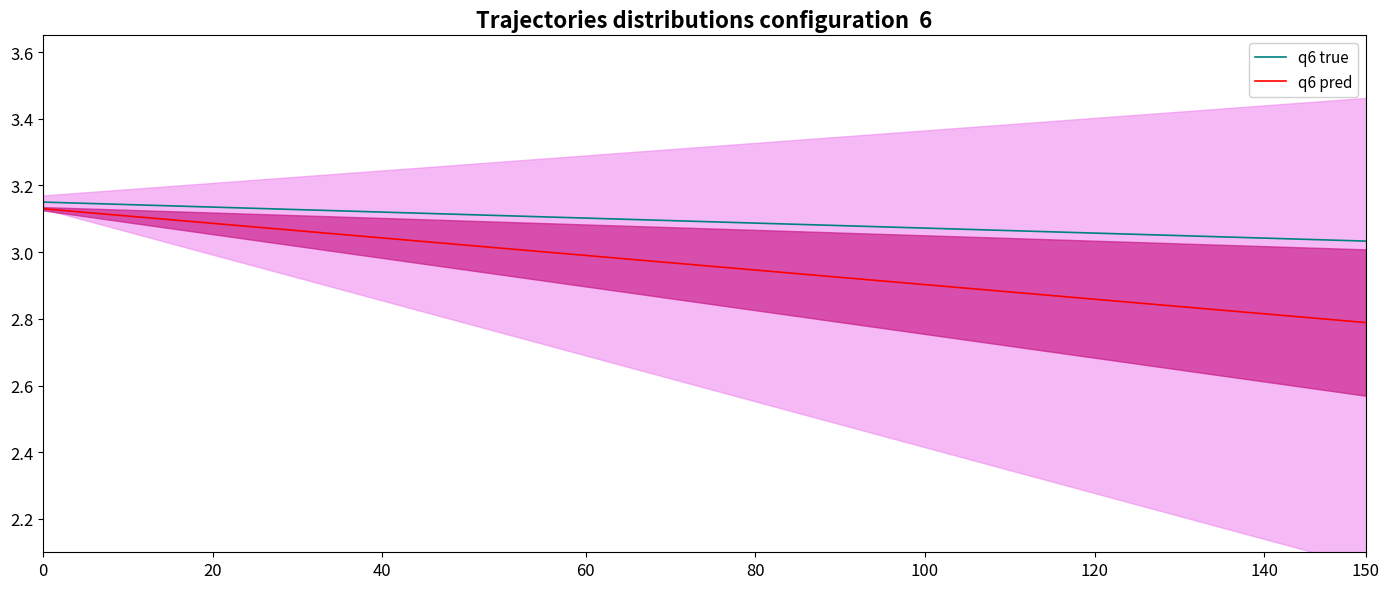

What is the sum of all q6 pred values?

118.4